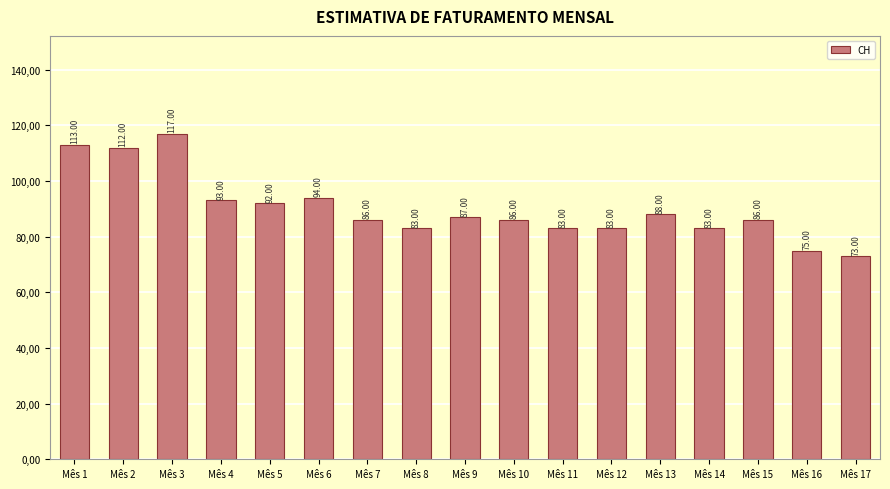

What is the minimum value shown in the chart?

73